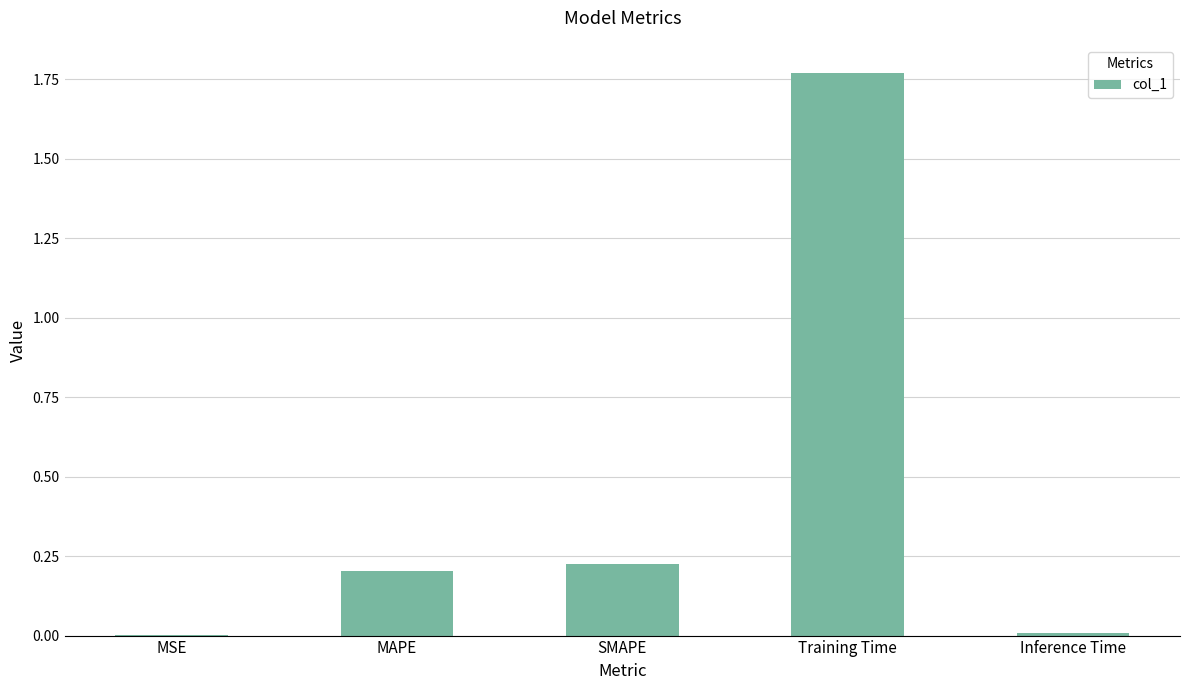

Which label corresponds to the largest value in the chart?

Training Time